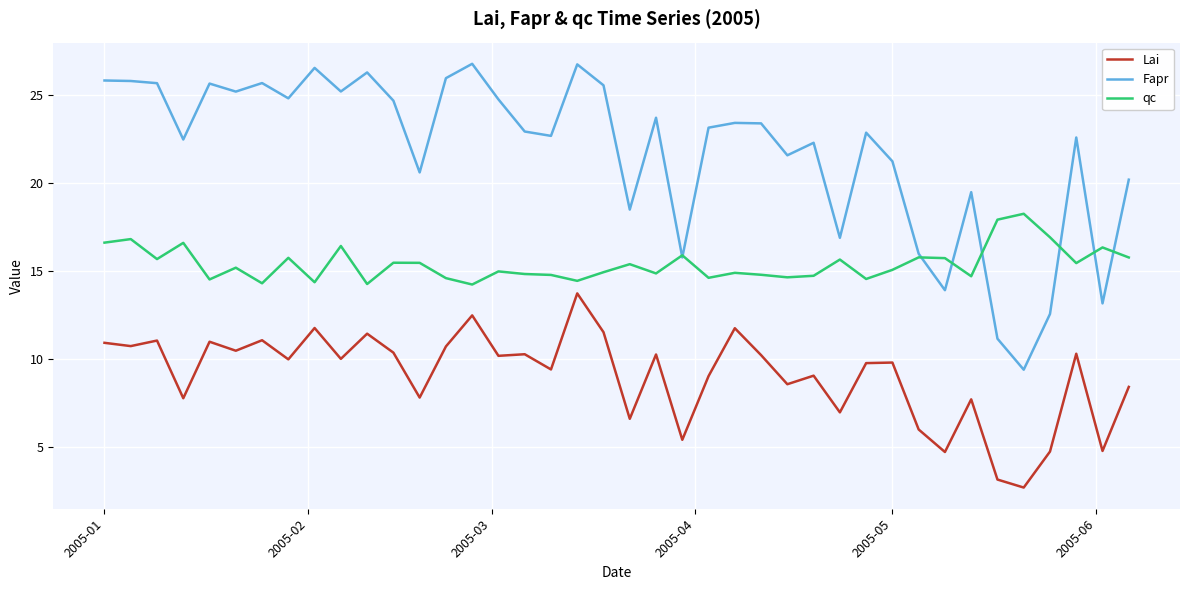

True or false: Lai and Fapr intersect in this chart.

False